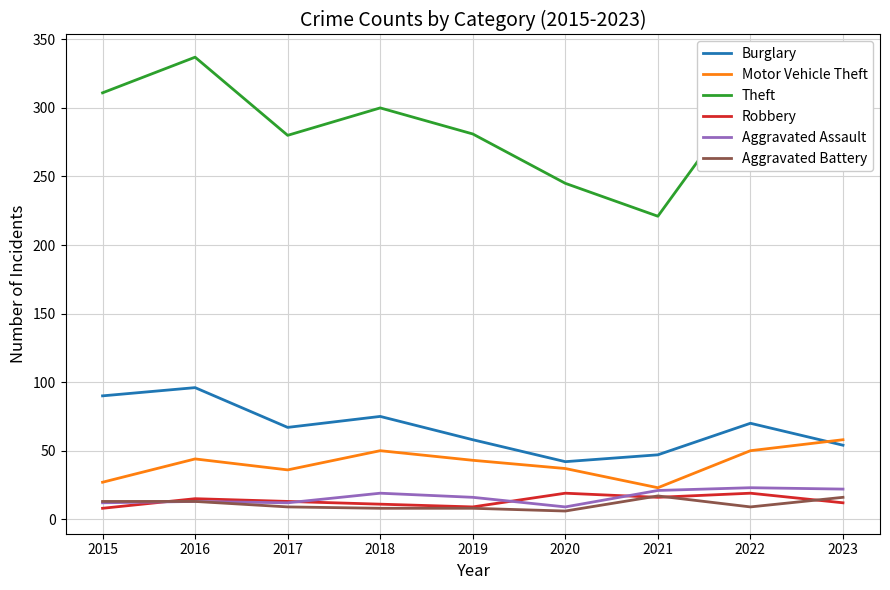

Is the value of Motor Vehicle Theft at 2016 greater than the value of Theft at 2015?

No